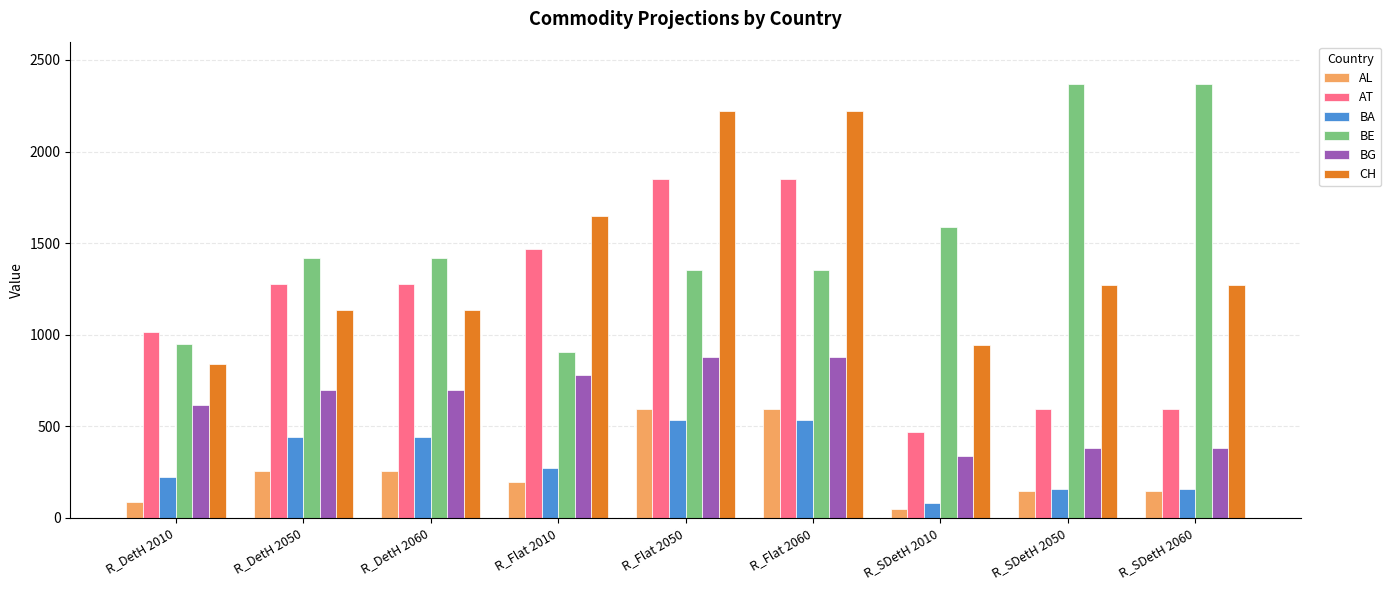

Is it true that BA equals 120.1 at R_DetH 2010?

False